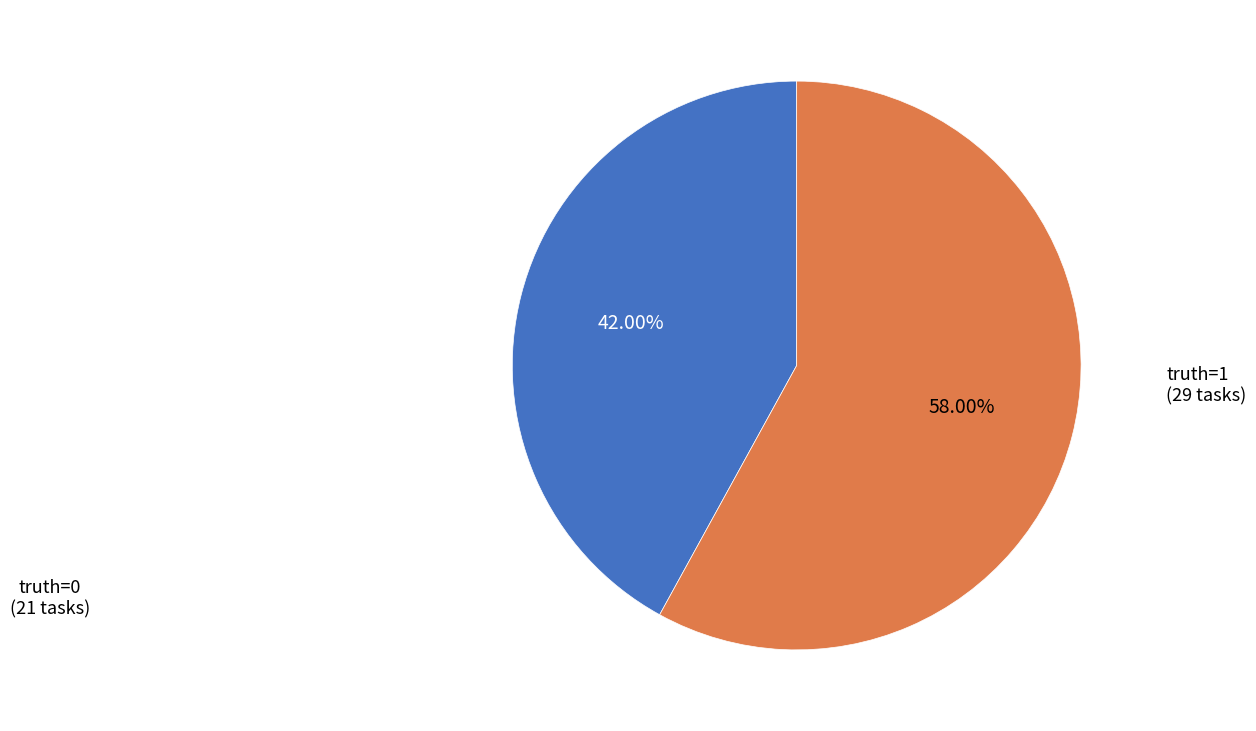

Is there a majority slice in this chart?

Yes